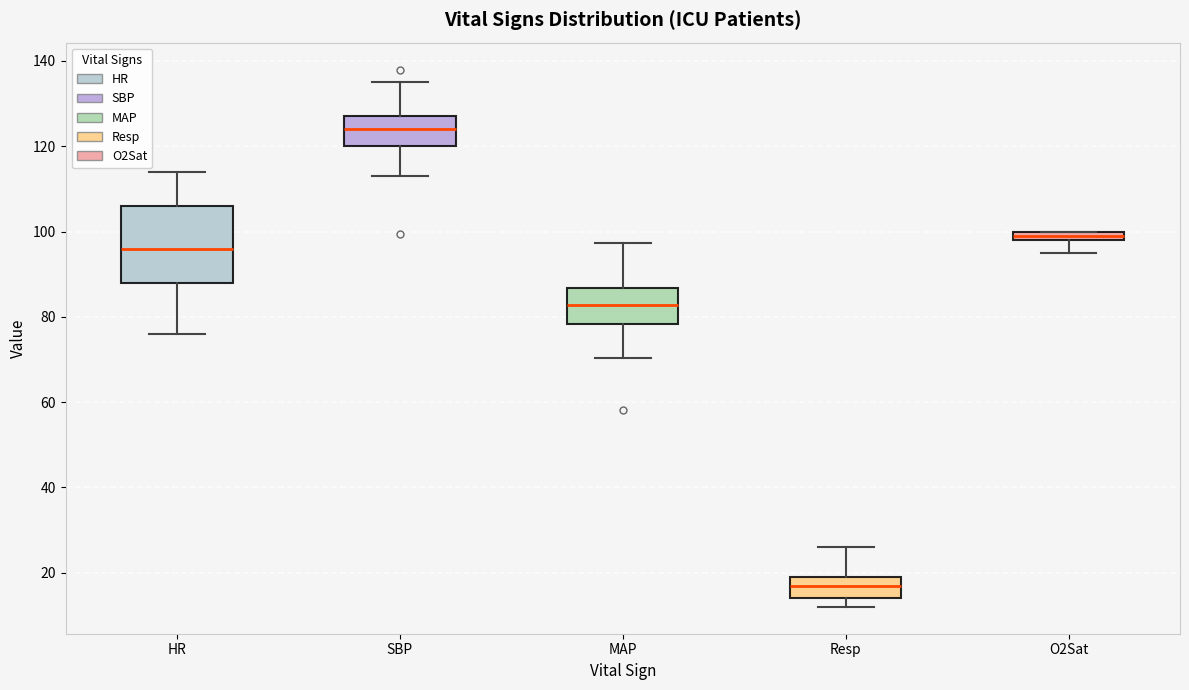

Which box's median line is the highest?

SBP